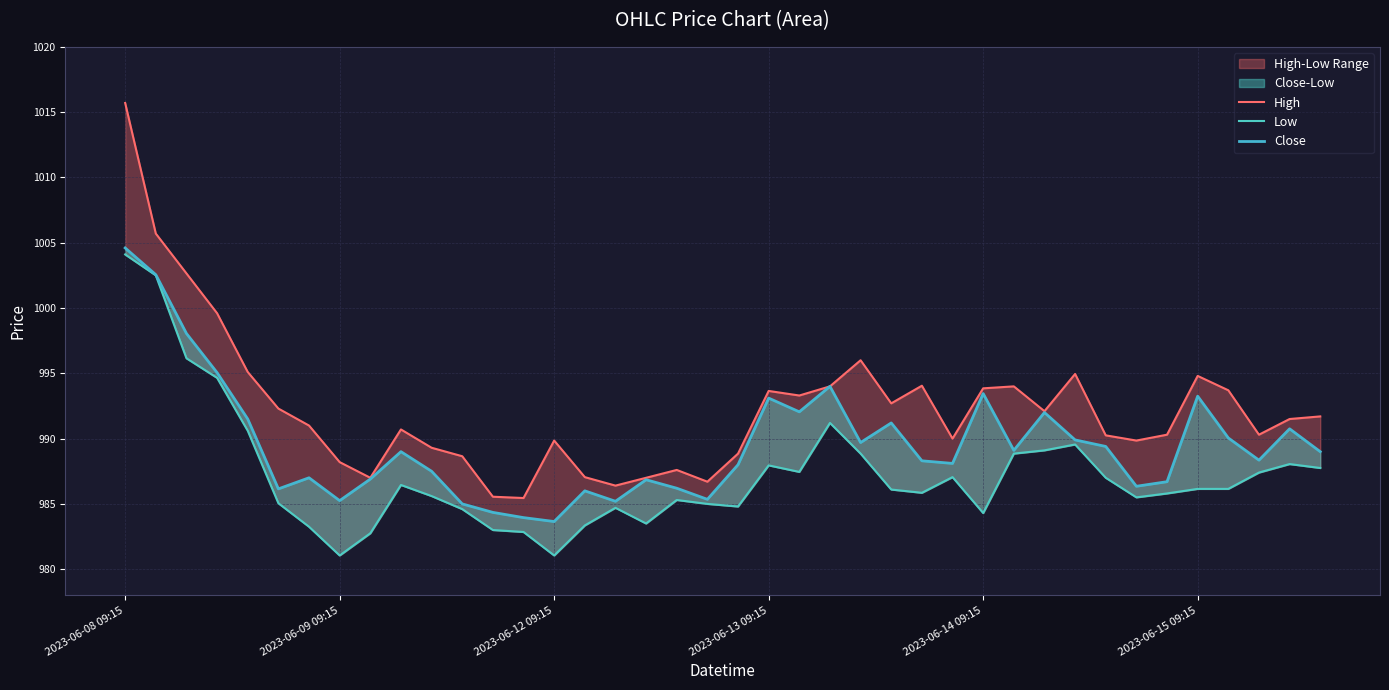

Does the chart have visible grid lines?

Yes